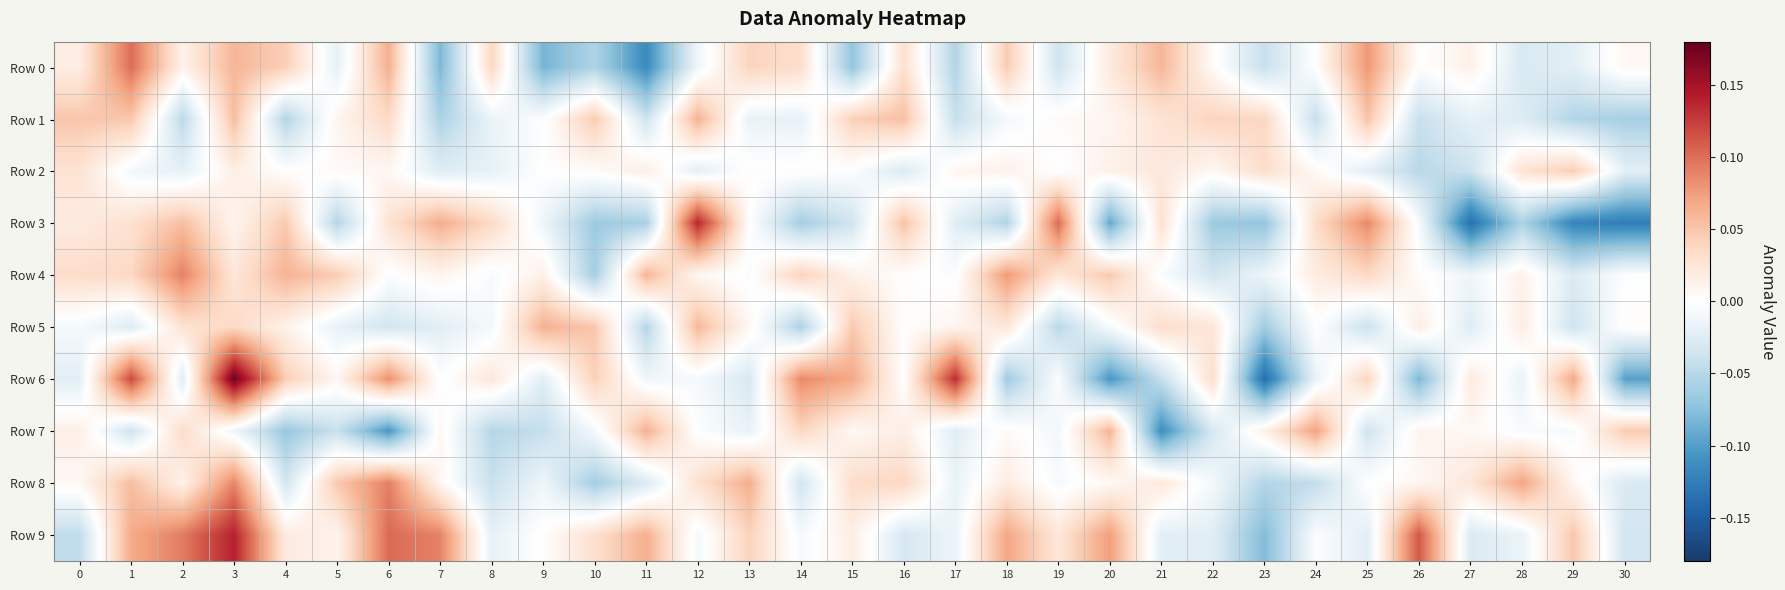

Which label corresponds to the largest value in the chart?

3